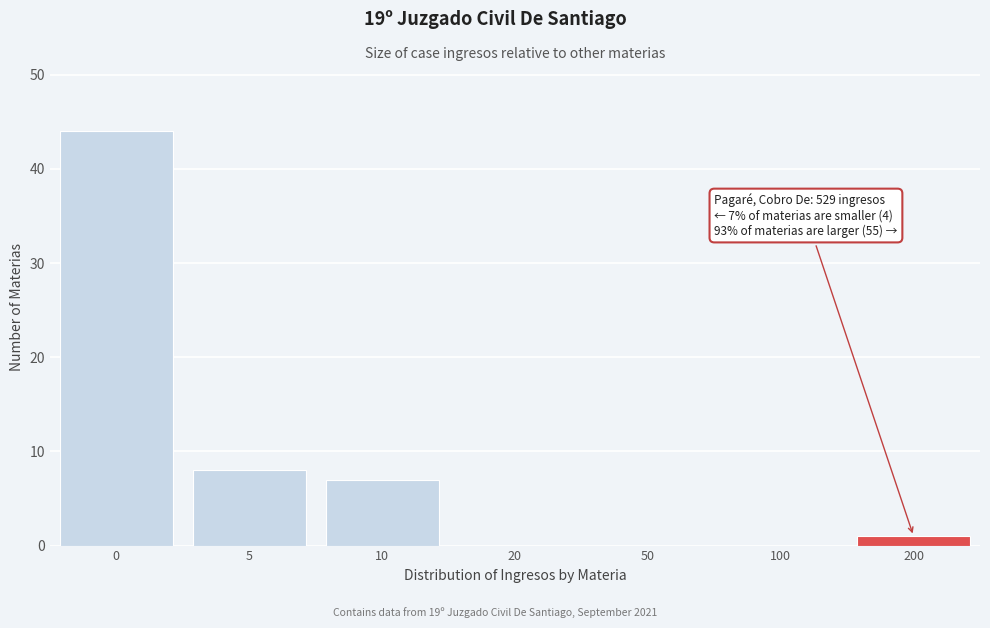

Reading left to right, what are all the values shown in this chart?

0=44	5=8	10=7	20=0	50=0	100=0	200=1